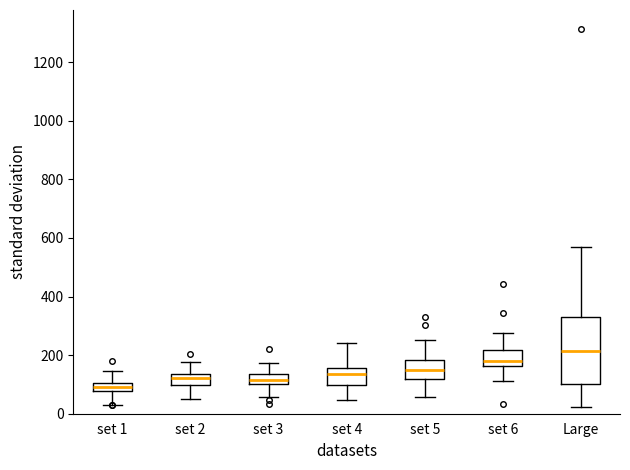

Reading left to right, transcribe this box plot: for each box, give where its median line is, the range the box spans, and where its two whiskers end, as read against the y-axis. The values are not printed on the chart, so give them approximately, as read against the axis.

set 1: median 100 (inside the box), box 80 to 100, whiskers 40 to 140
set 2: median 120, box 100 to 140, whiskers 40 to 180
set 3: median 120, box 100 to 140, whiskers 60 to 180
set 4: median 140, box 100 to 160, whiskers 40 to 240
set 5: median 140, box 120 to 180, whiskers 60 to 260
set 6: median 180, box 160 to 220, whiskers 120 to 280
Large: median 220, box 100 to 340, whiskers 20 to 560